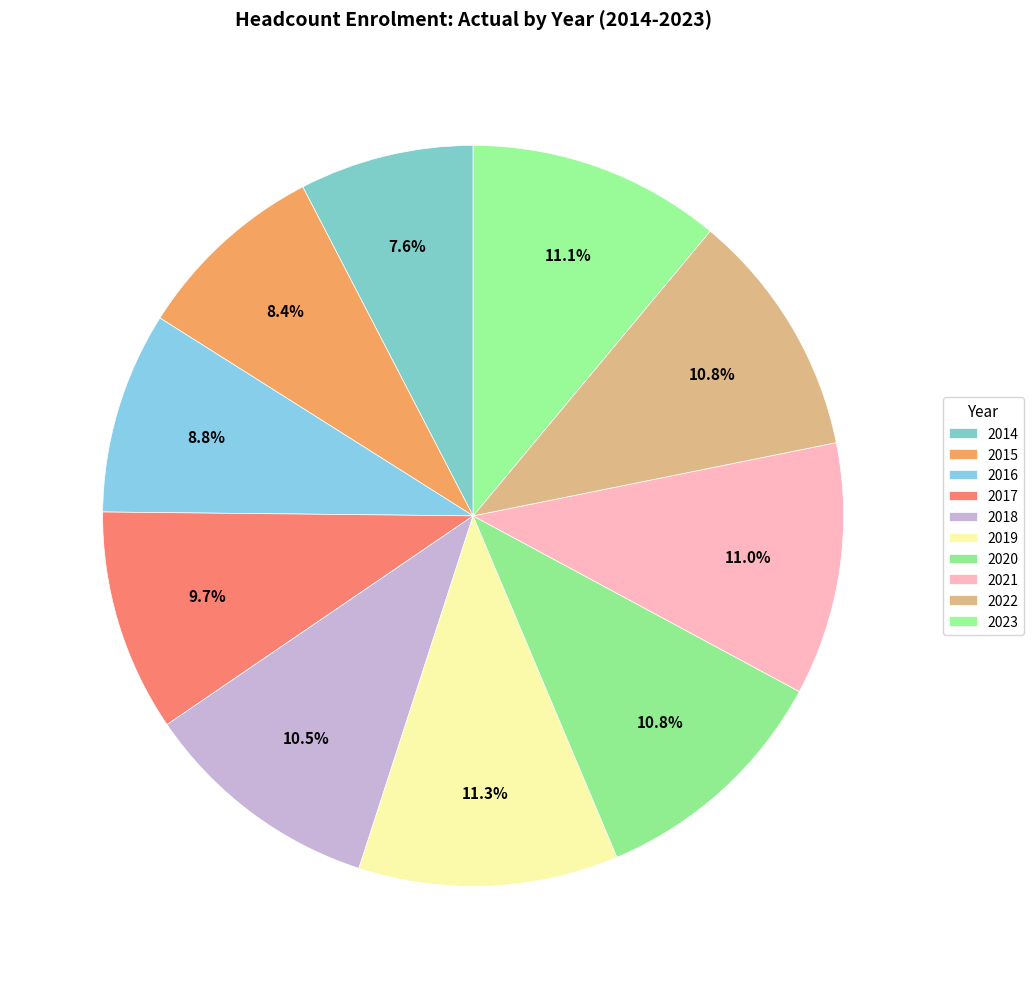

How many segments does this pie chart have?

10